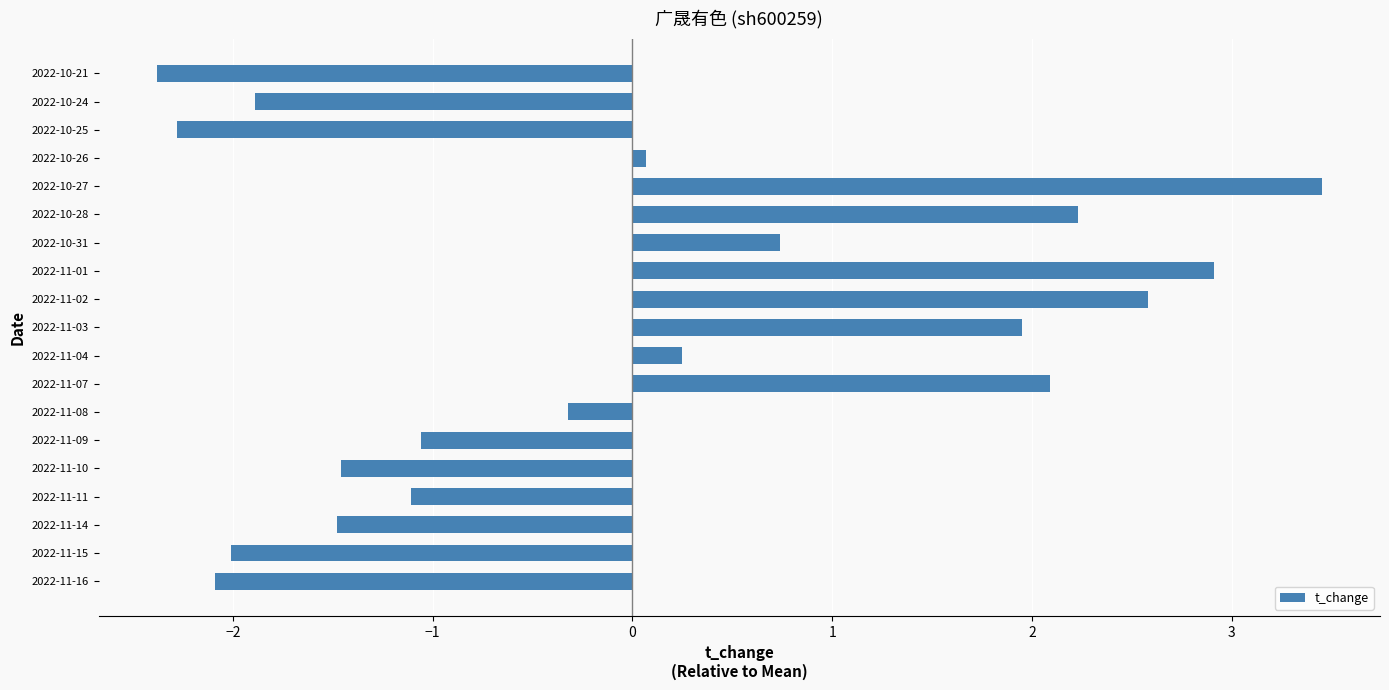

Is it true that the value at 2022-11-16 is -2.1?

True